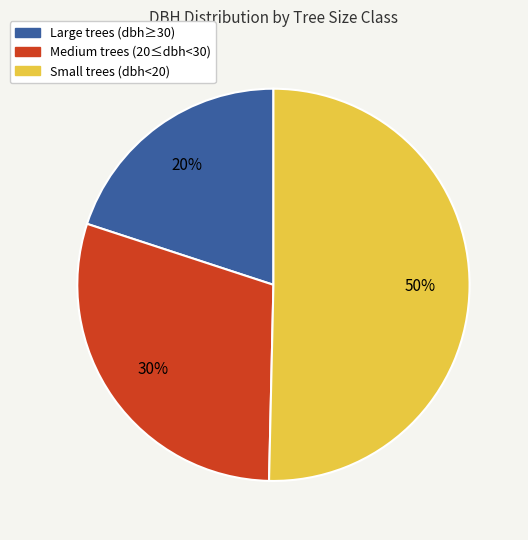

How many segments does this pie chart have?

3